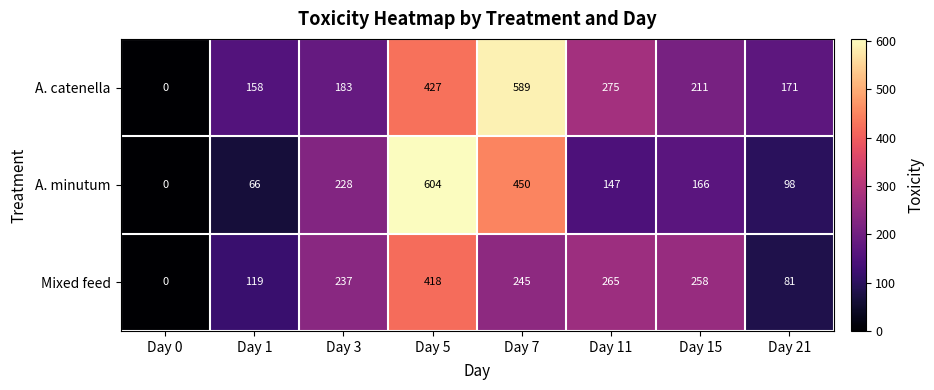

At which label does Mixed feed reach its minimum?

Day 0